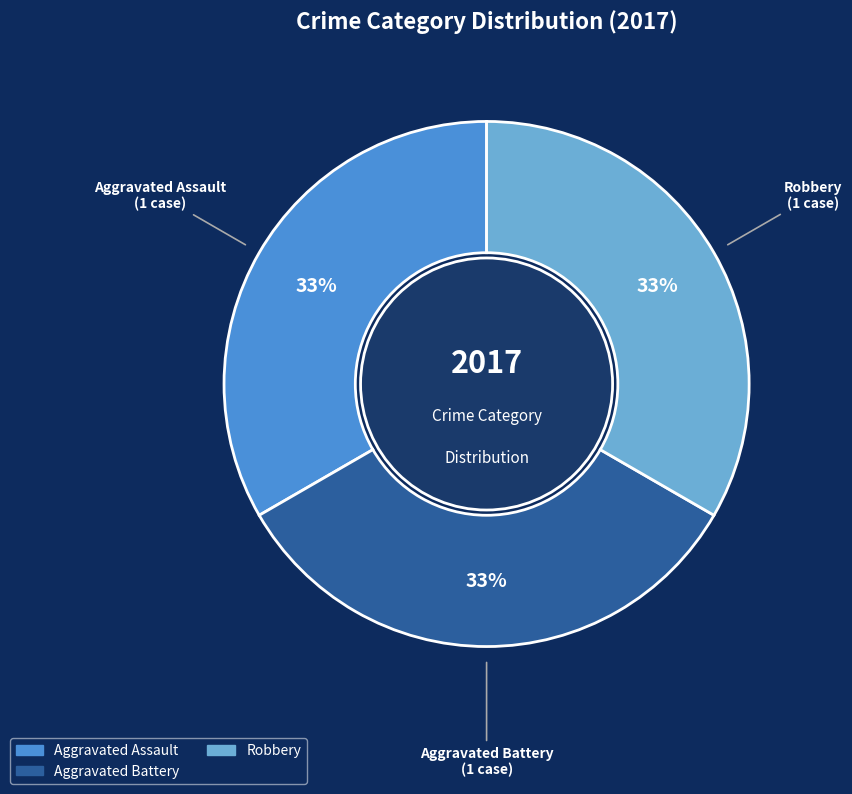

Does any single category account for the majority?

No